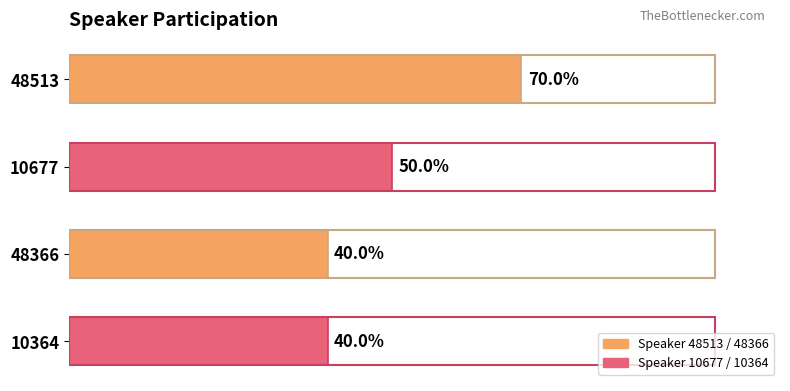

Does the chart contain stacked bars?

No